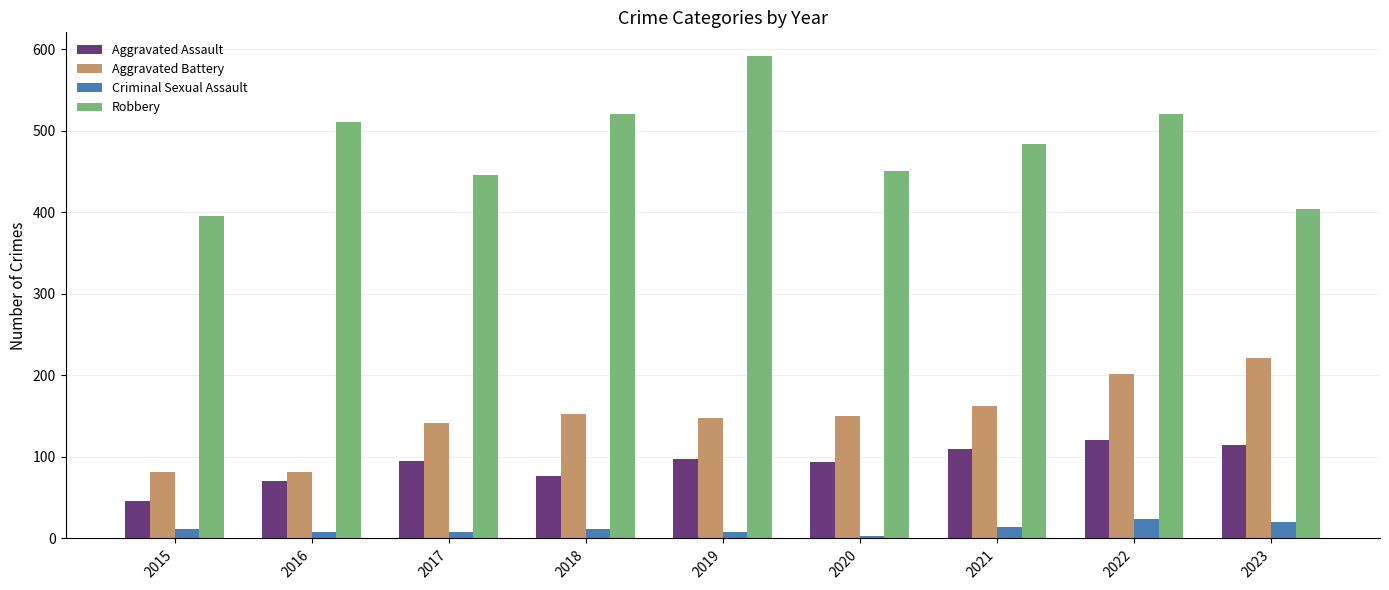

Rank the series at 2015 from highest to lowest value.

Robbery, Aggravated Battery, Aggravated Assault, Criminal Sexual Assault